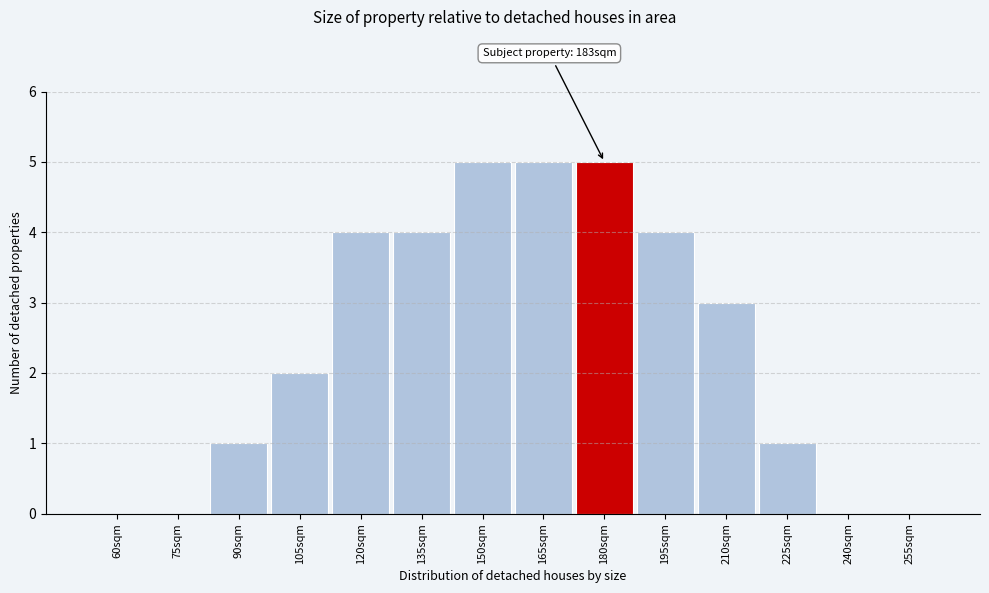

Reading left to right, extract all data points from this chart.

60sqm=0	75sqm=0	90sqm=1	105sqm=2	120sqm=4	135sqm=4	150sqm=5	165sqm=5	180sqm=5	195sqm=4	210sqm=3	225sqm=1	240sqm=0	255sqm=0